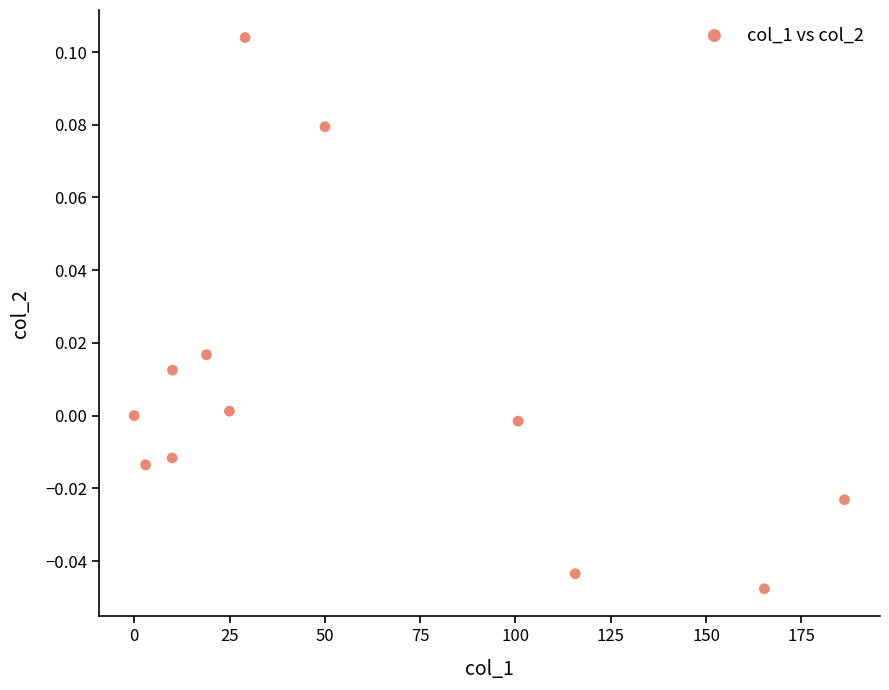

What is the average X value?

59.5